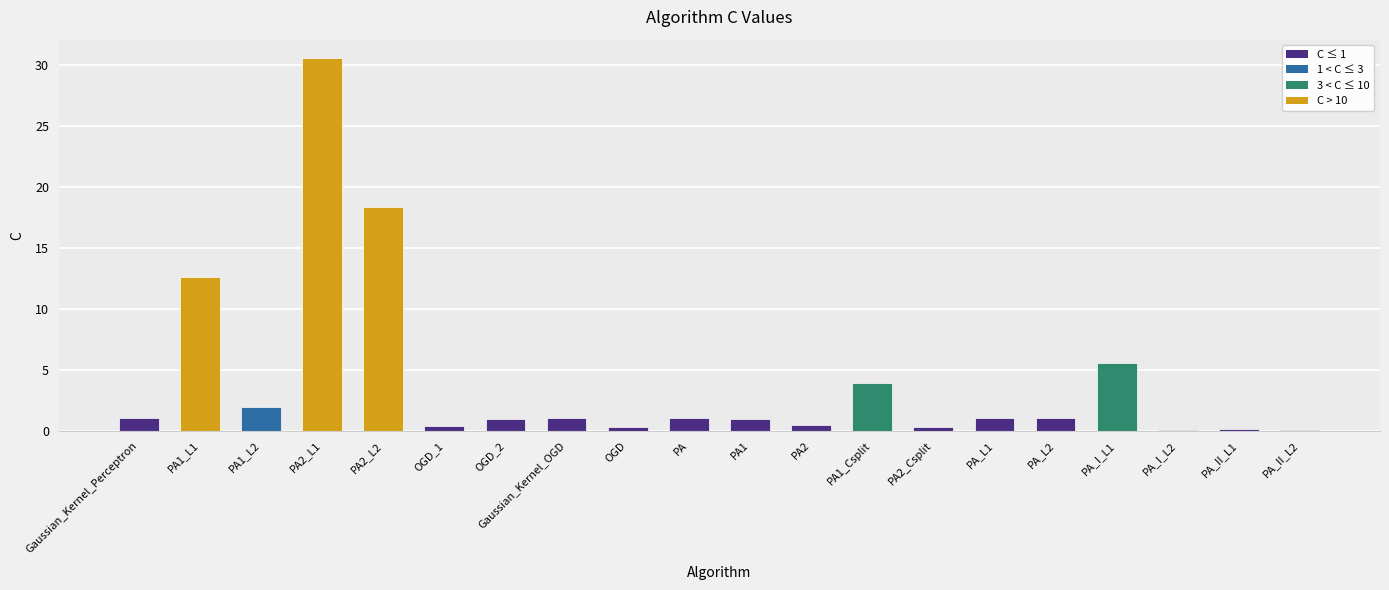

What is the sum of all values?

81.6